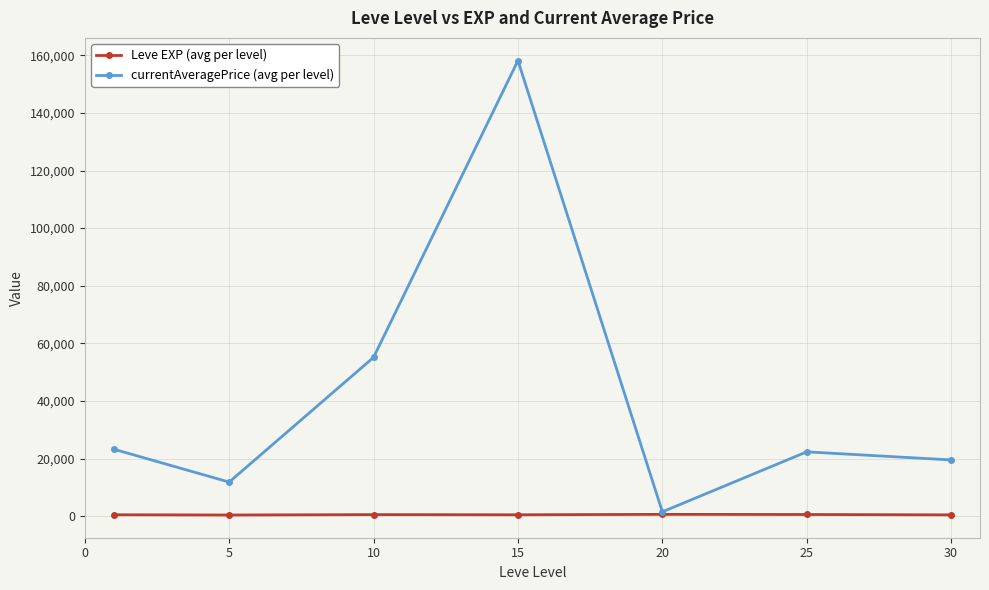

What is the average value of the Leve EXP (avg per level) series?

537.4